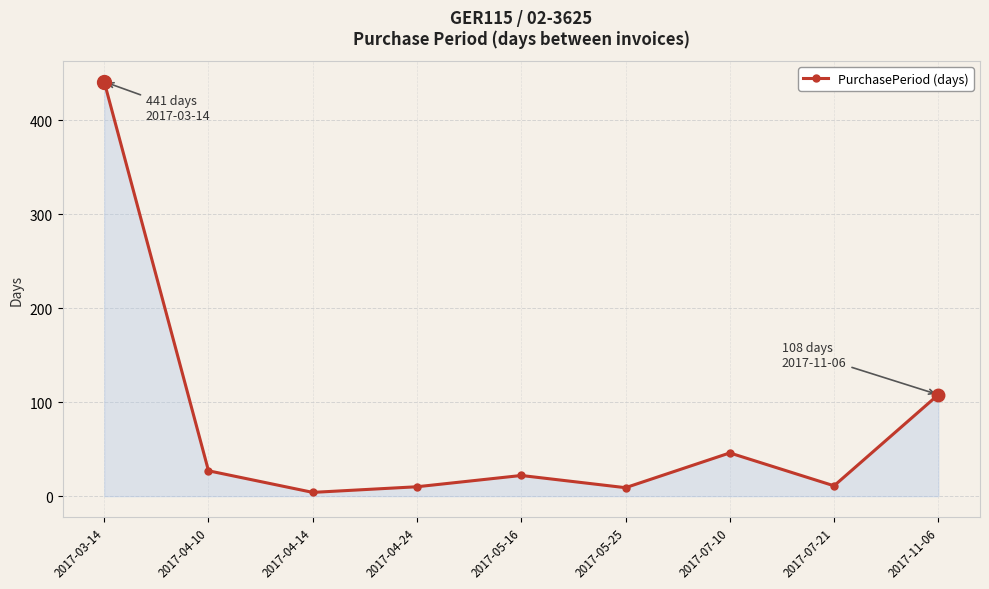

Which category has the highest value across all series?

2017-03-14